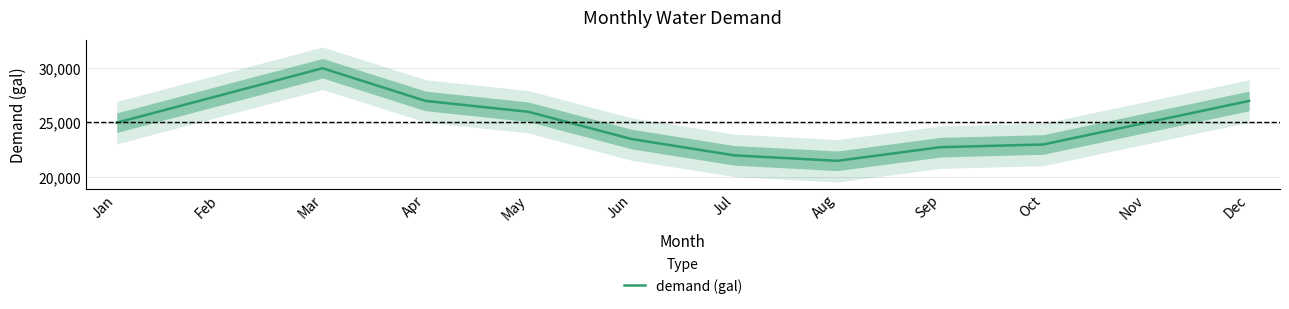

The value at Jan is 13679. True or false?

False